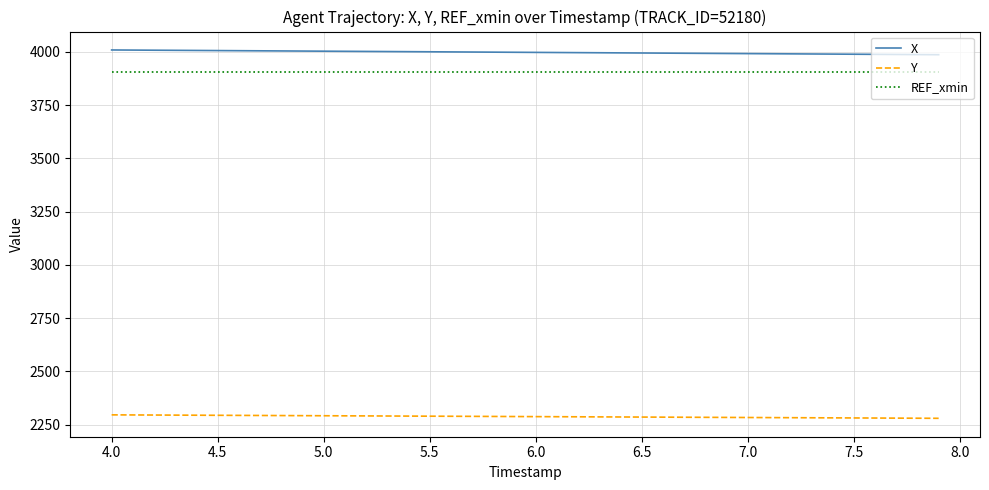

What is the maximum value for X?

4008.6